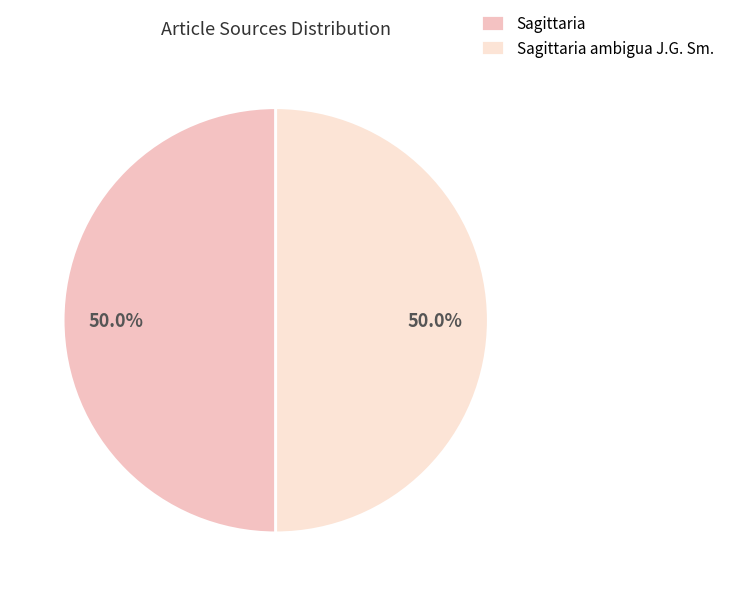

How many segments does this pie chart have?

2